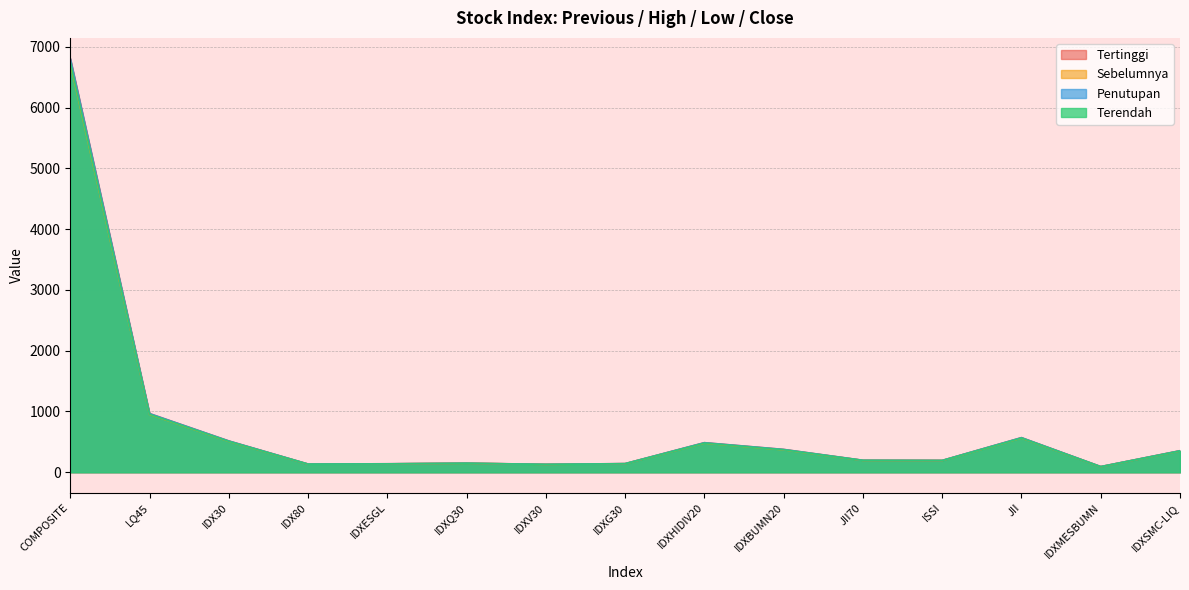

How many lines are shown in the chart?

4